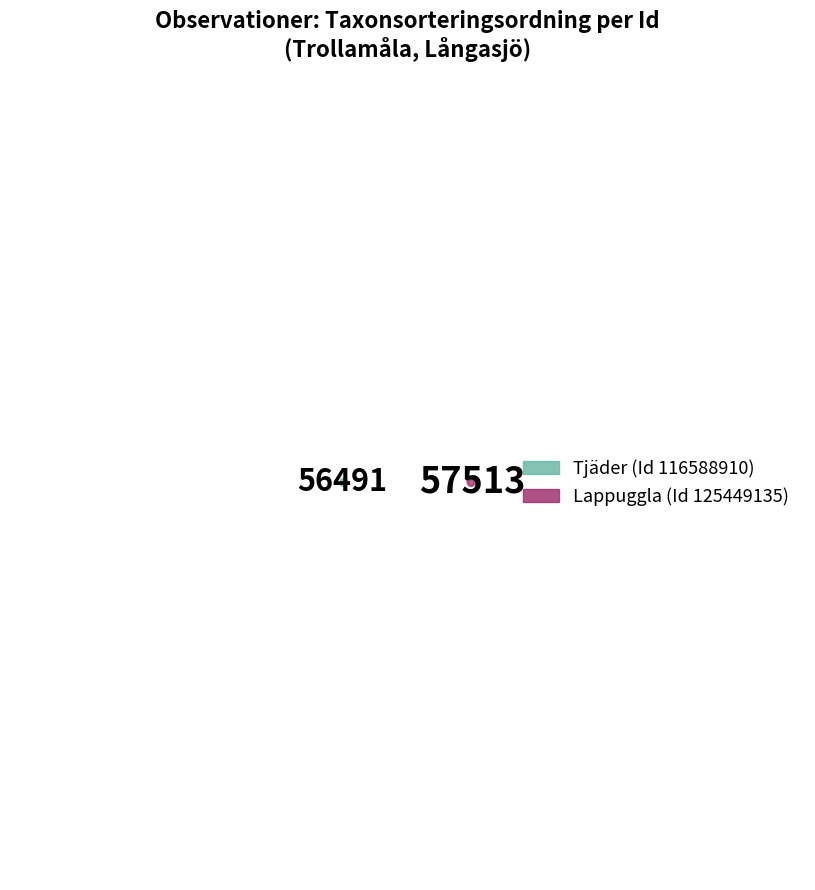

What portion of the pie excludes 116588910?

50.4%